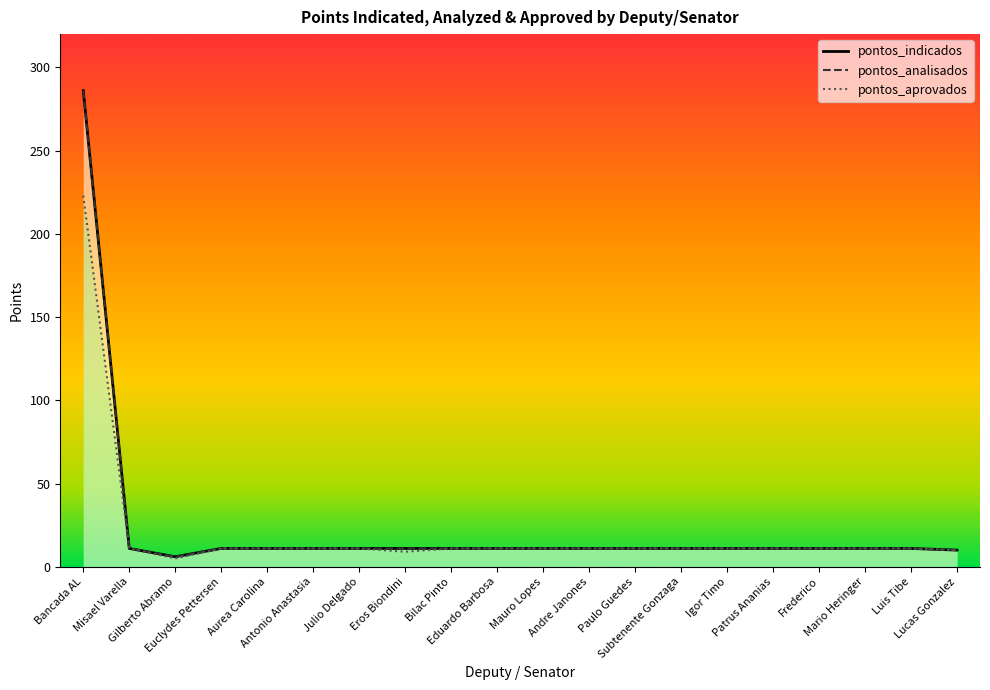

What is the label of the 16th point from the left?

Patrus Ananias